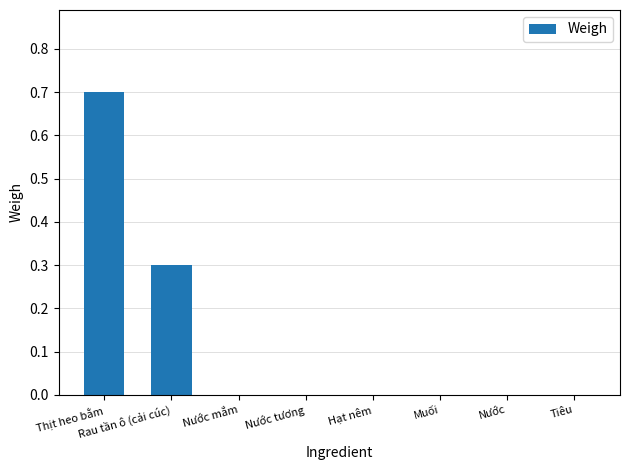

Are the bars grouped side by side (vs. stacked)?

No